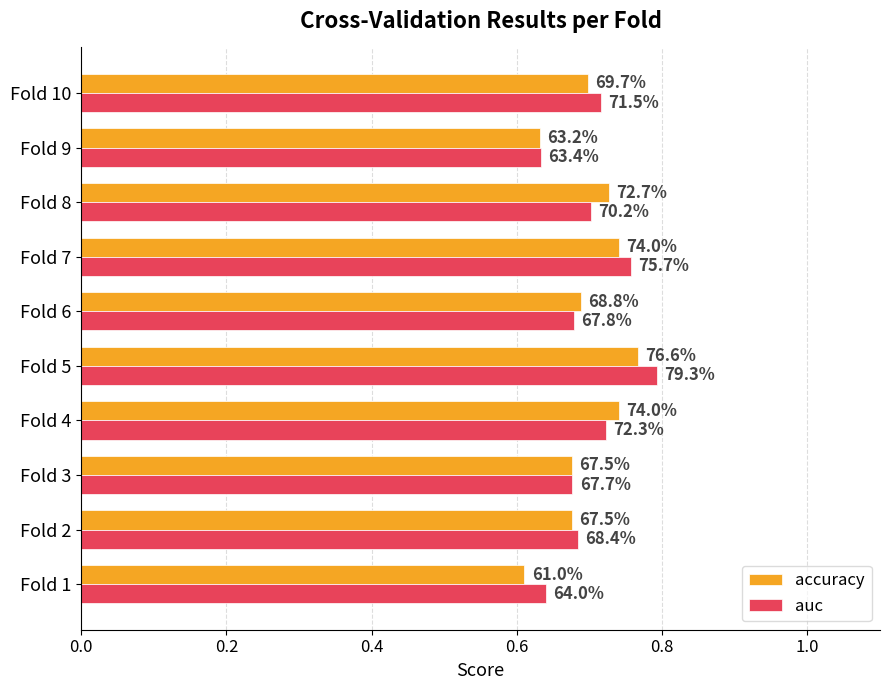

What are all the series names shown in the legend?

accuracy, auc